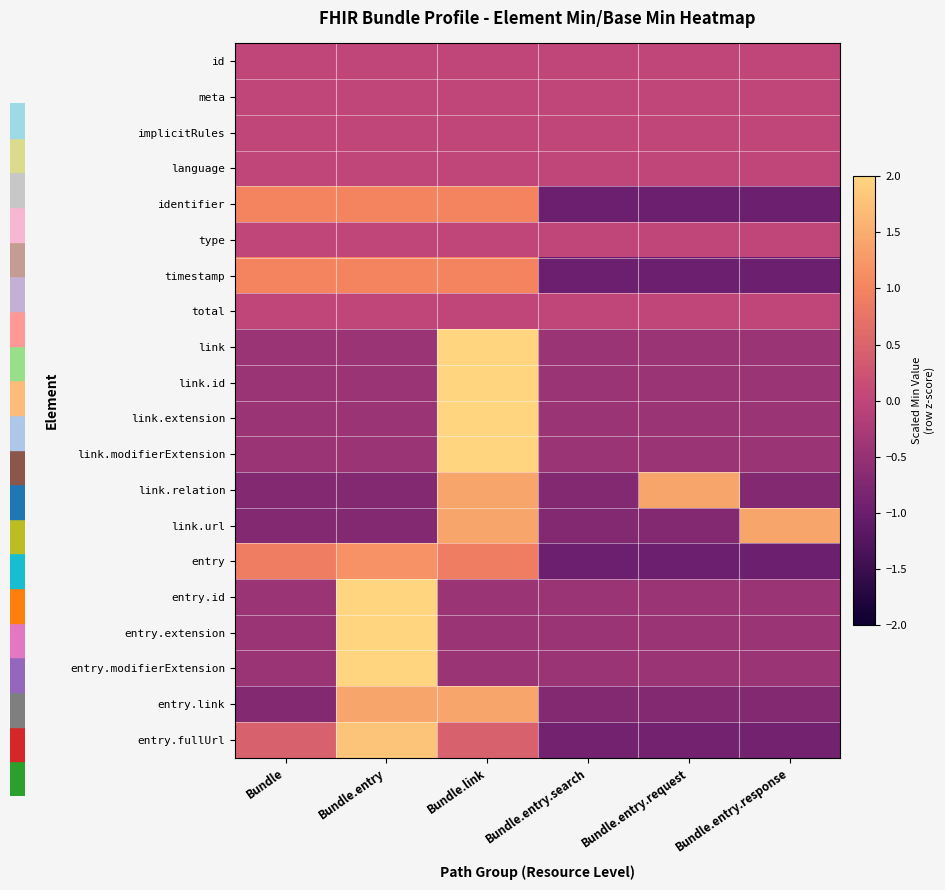

At which category is the sum across all series the highest?

Bundle.link